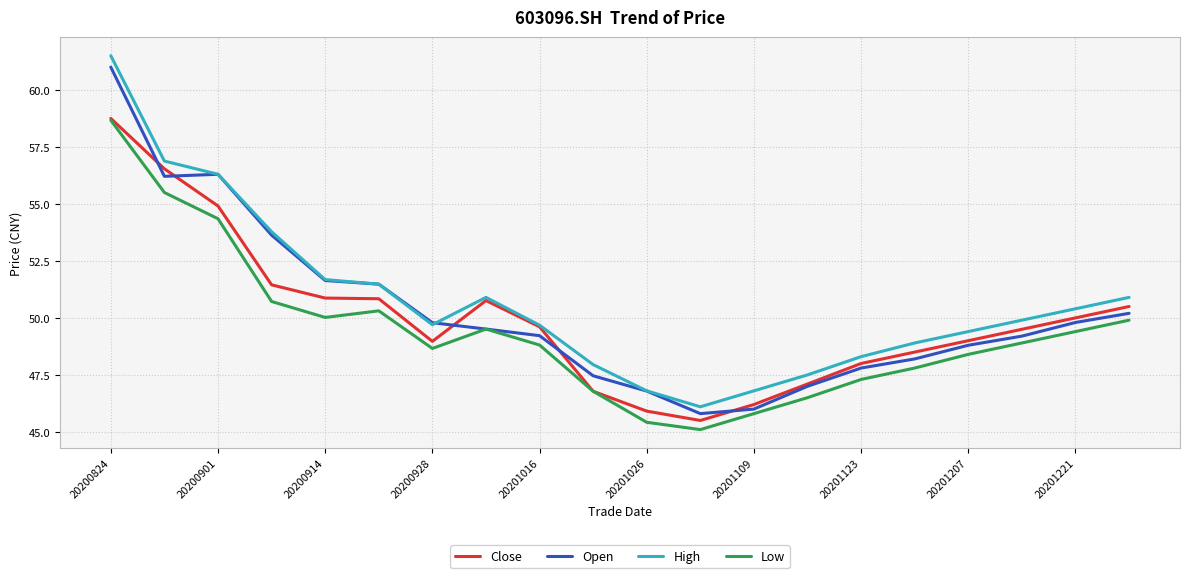

What is the maximum value for Close?

58.8